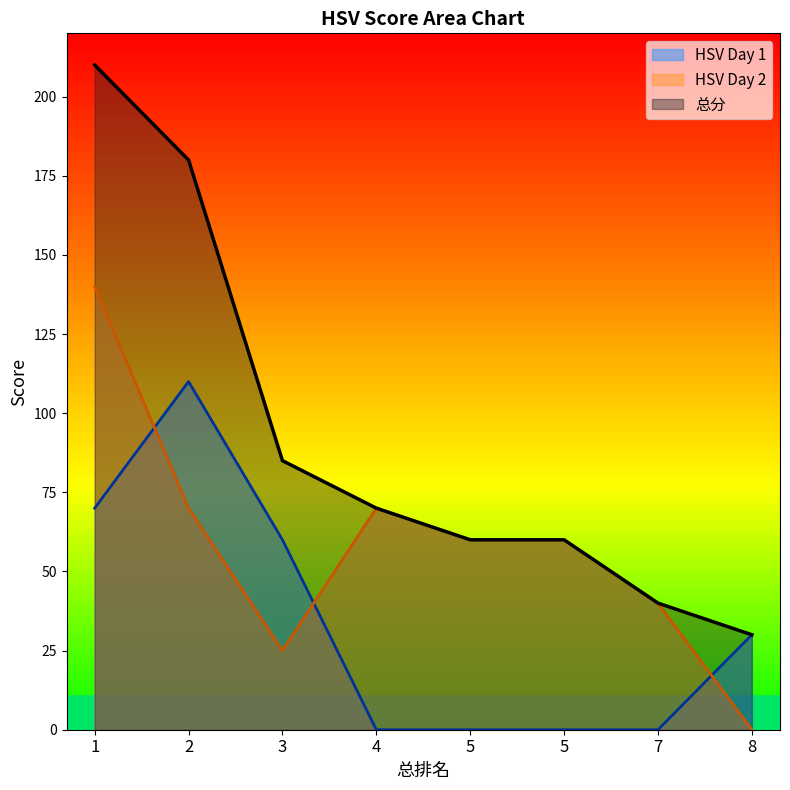

True or false: 总分 and HSV Day 1 cross at least once.

False